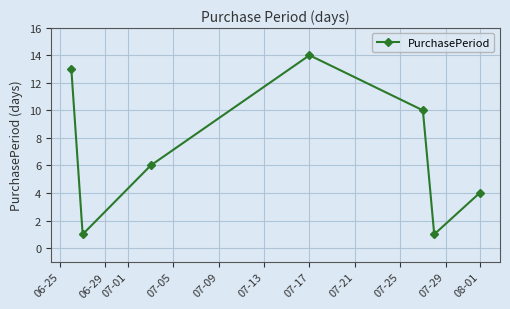

Reading left to right, extract all data points from this chart.

13	1	6	14	10	1	4